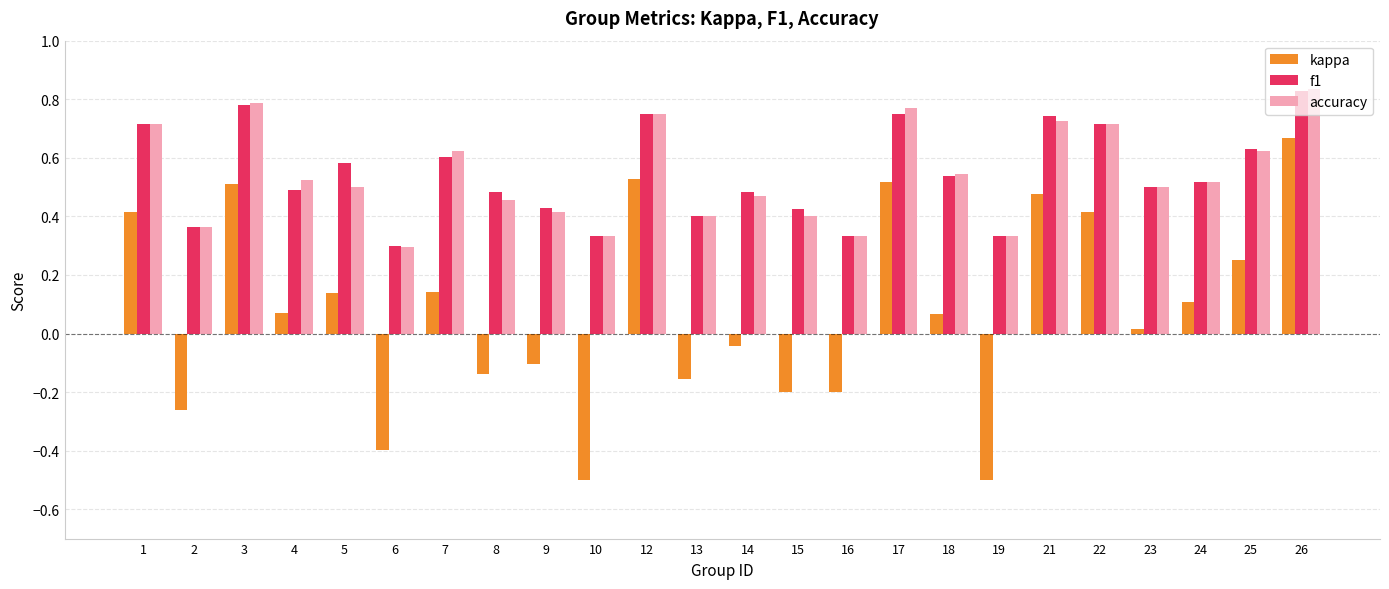

Between 4 and 19, which series saw the biggest shift?

kappa